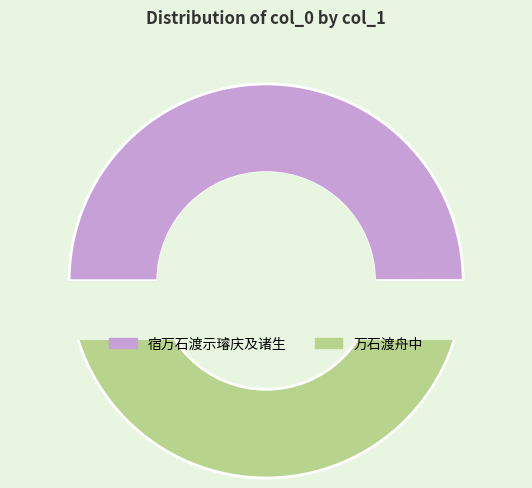

Rank the categories by value from highest to lowest.

万石渡舟中, 宿万石渡示璿庆及诸生